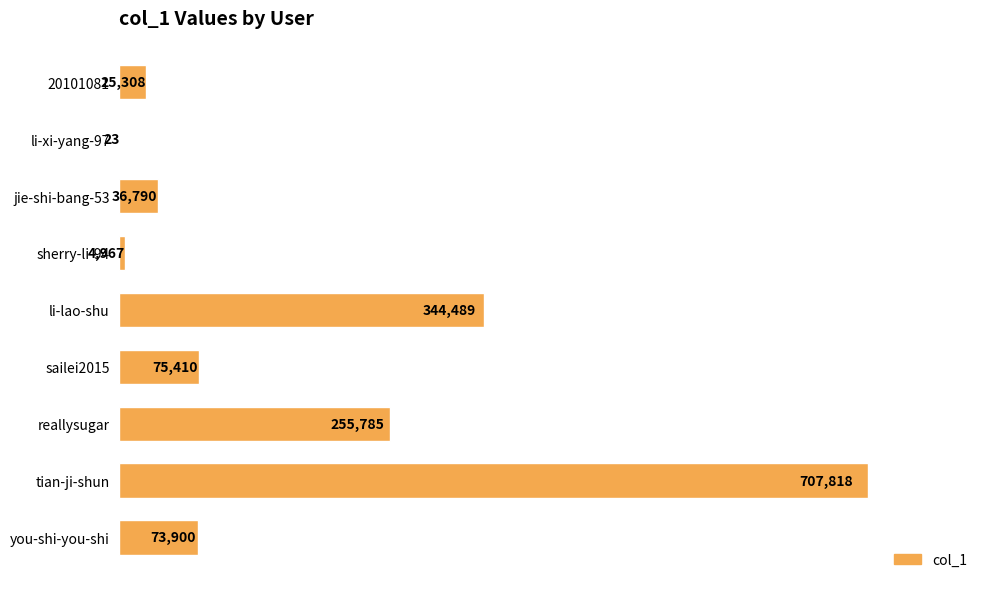

Reading bottom to top, what are all the values shown in this chart?

you-shi-you-shi=73900	tian-ji-shun=707818	reallysugar=255785	sailei2015=75410	li-lao-shu=344489	sherry-li-94=4967	jie-shi-bang-53=36790	li-xi-yang-97=23	20101081=25308